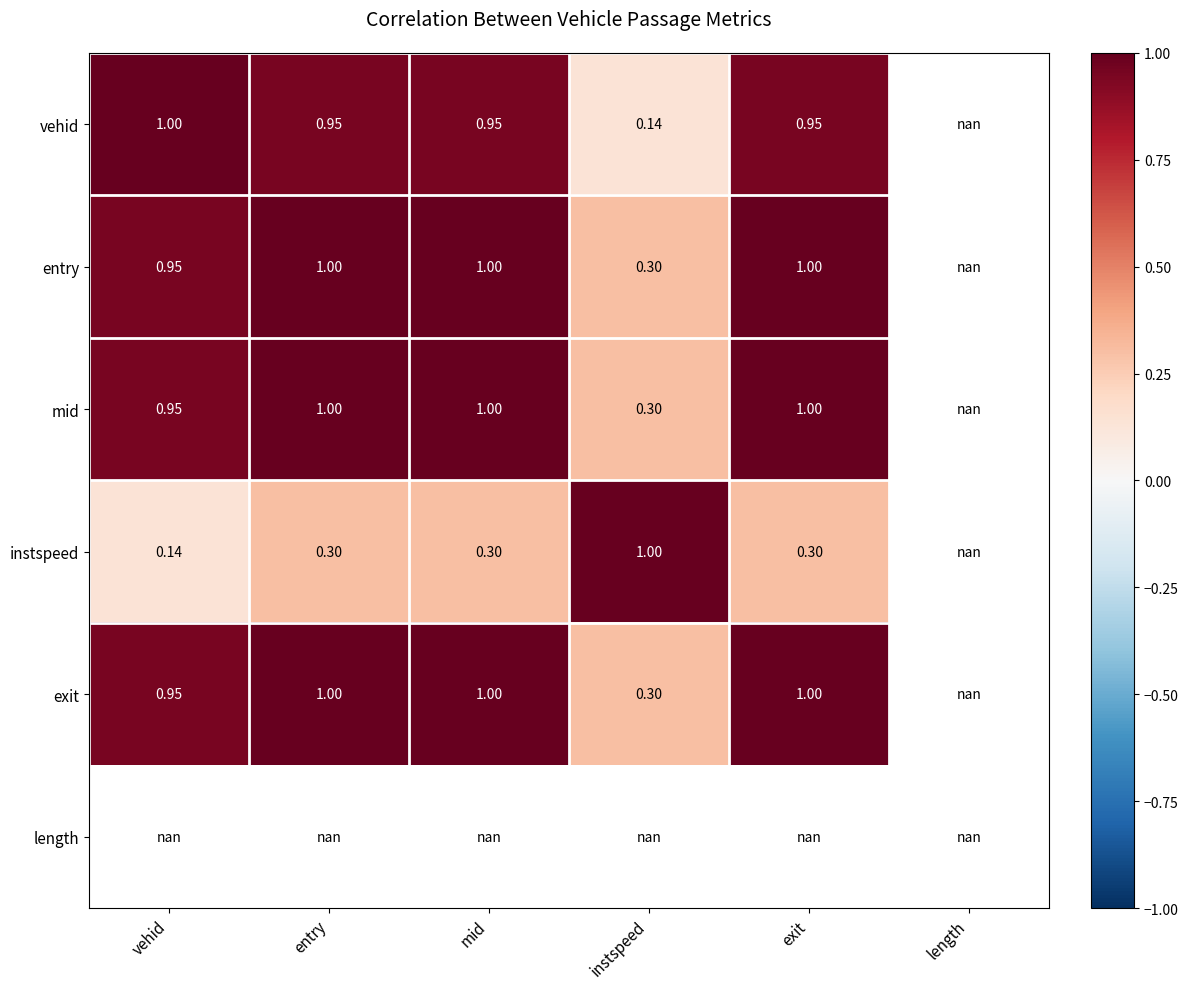

Is the value of entry at instspeed greater than the value of exit at entry?

No